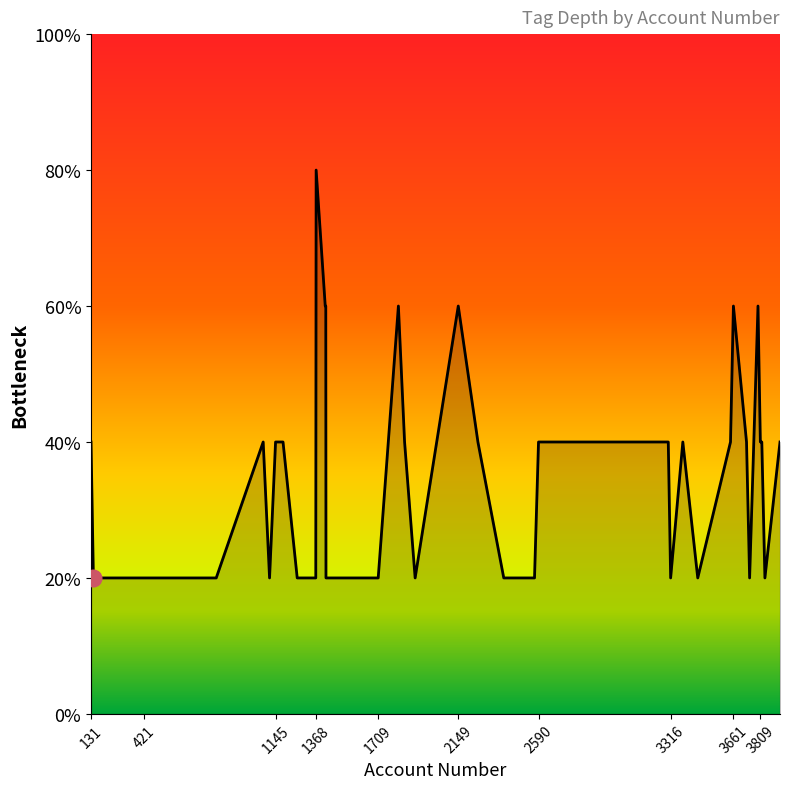

What is the label of the 26th point from the left?

2257